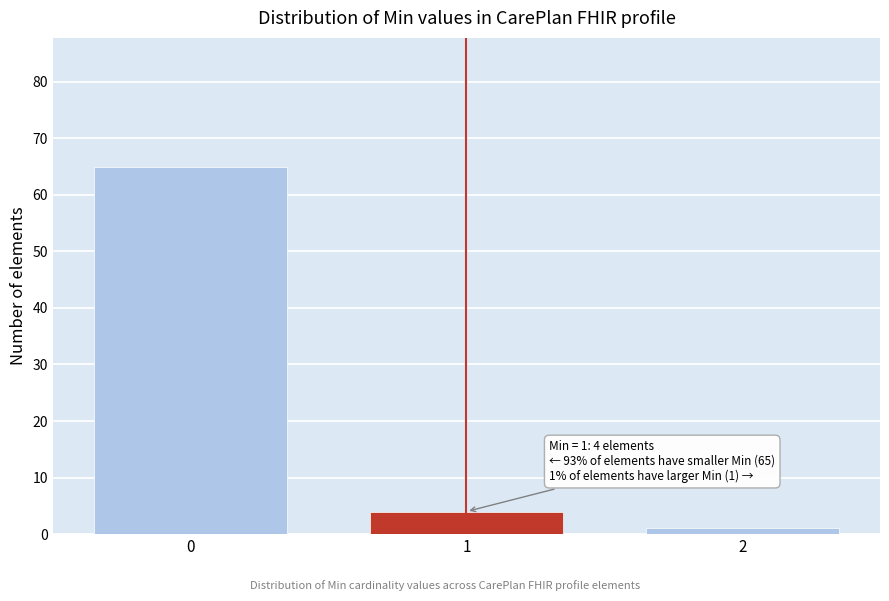

Reading right to left, extract all data points from this chart.

1	4	65